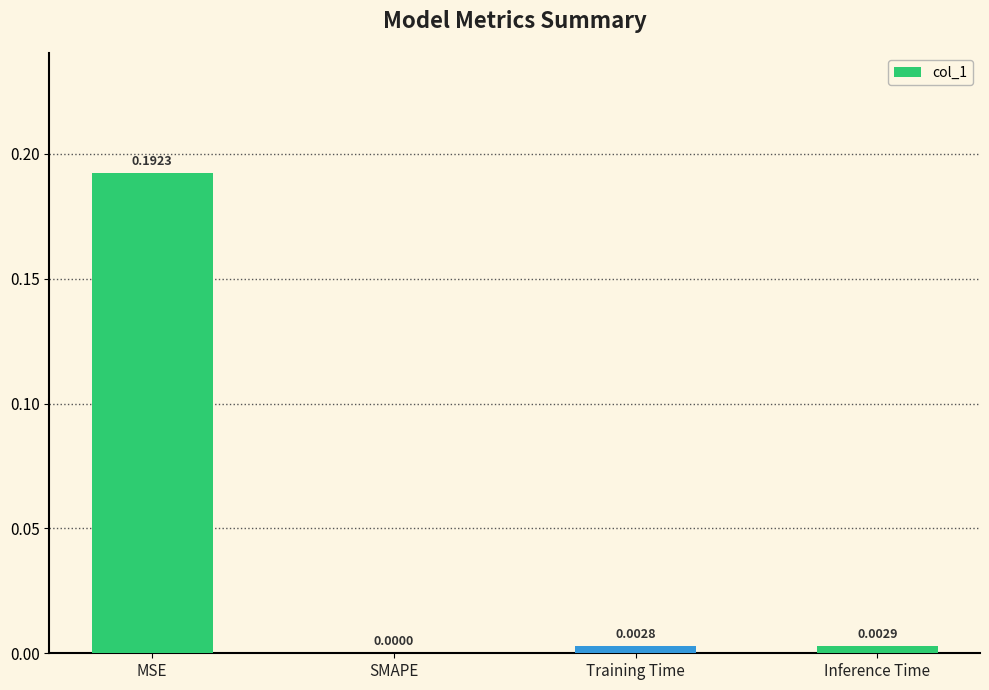

Between Inference Time and SMAPE, which is larger?

Inference Time